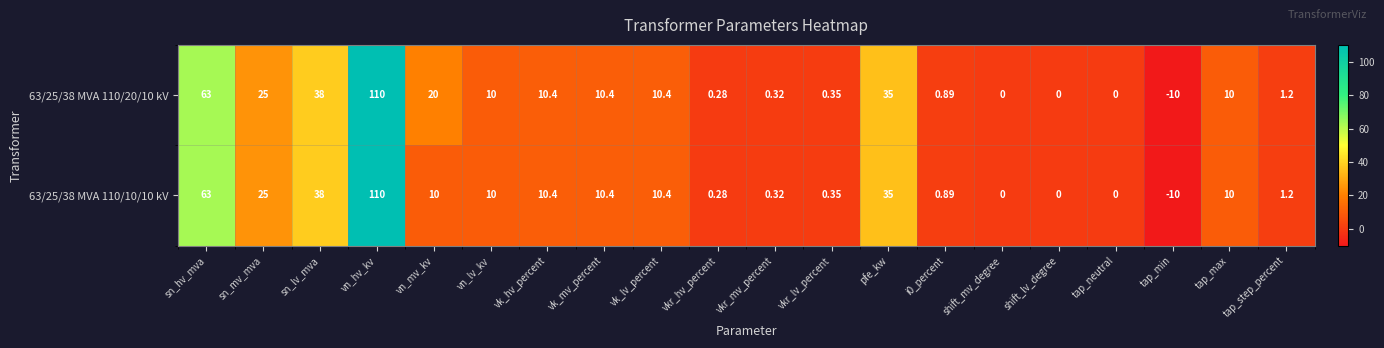

At which label does 63/25/38 MVA 110/20/10 kV reach its minimum?

tap_min